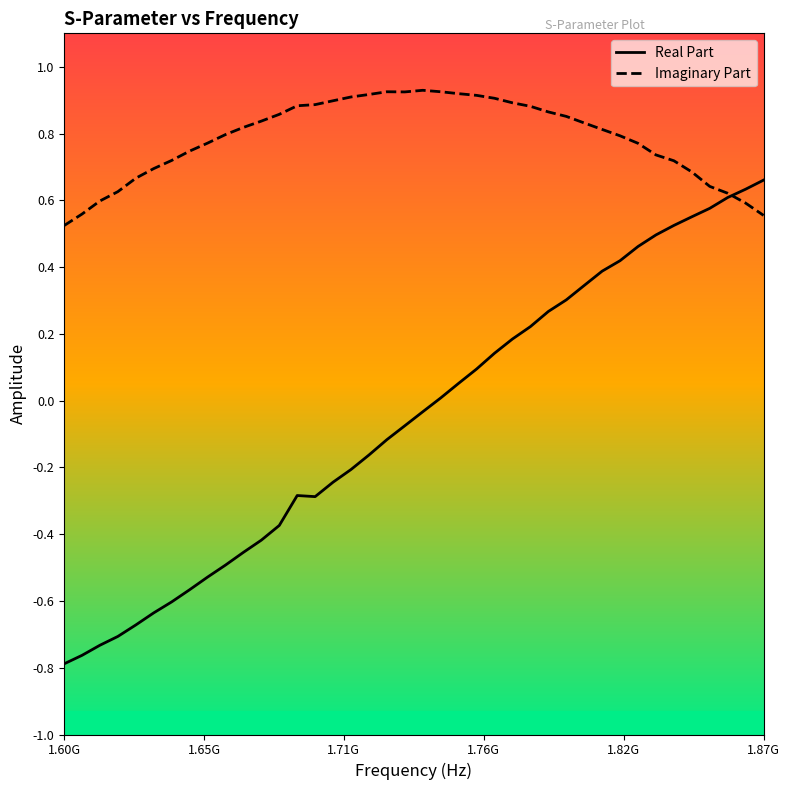

Which series has the largest range (max minus min)?

Real Part